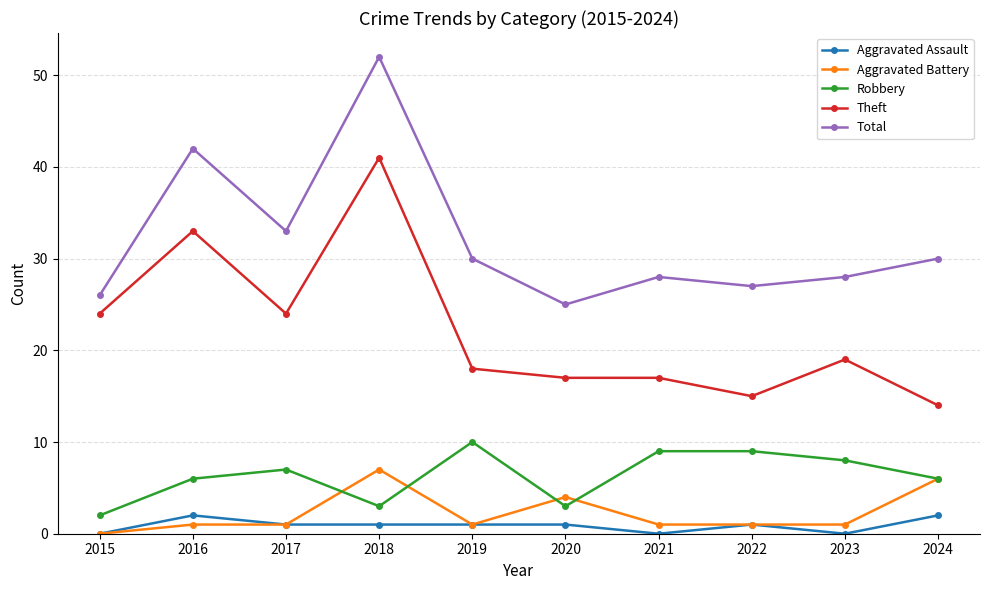

How many data points does each series have?

10